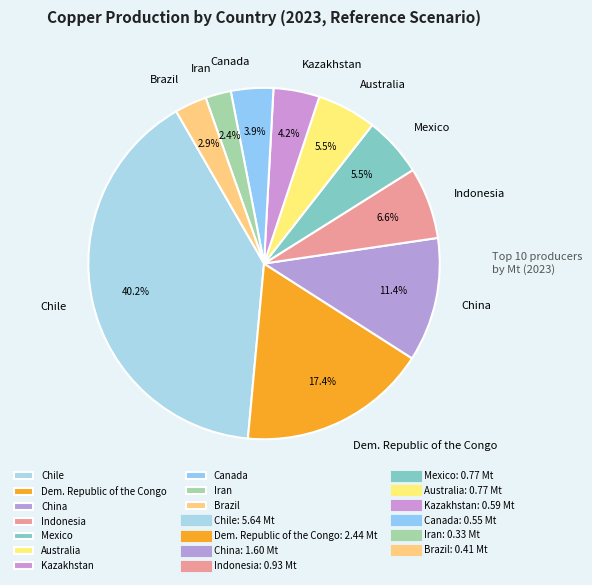

What is the smallest slice in the pie chart?

Iran